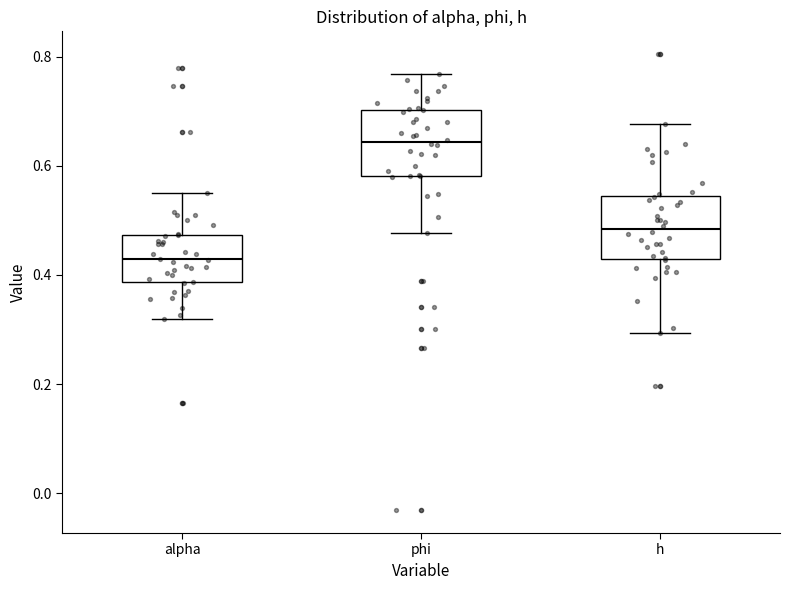

Where is the upper edge of the box for alpha on the y-axis? The values are not printed on the chart, so give them approximately, as read against the axis.

0.48